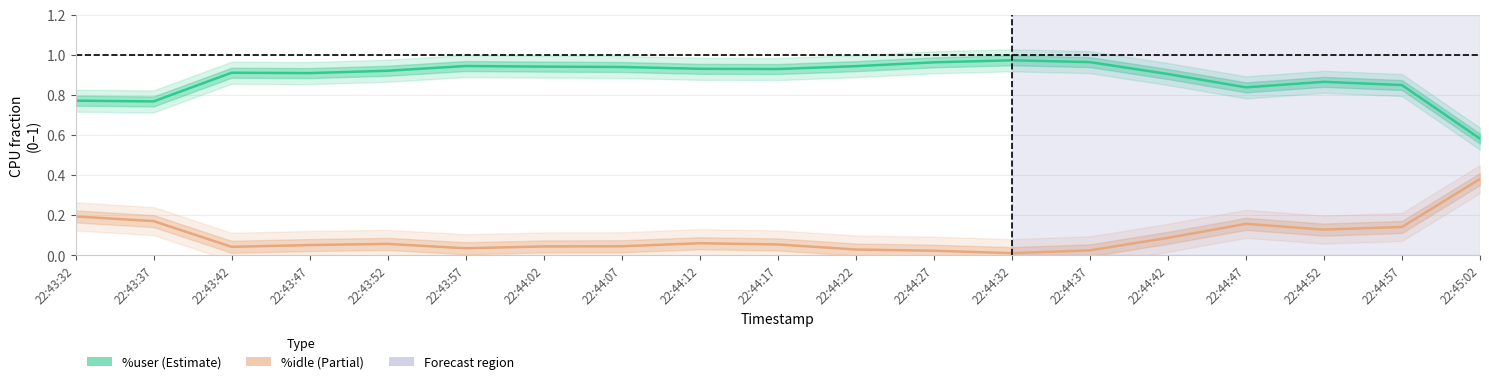

Between 22:43:37 and 22:44:32, which series saw the biggest shift?

%user